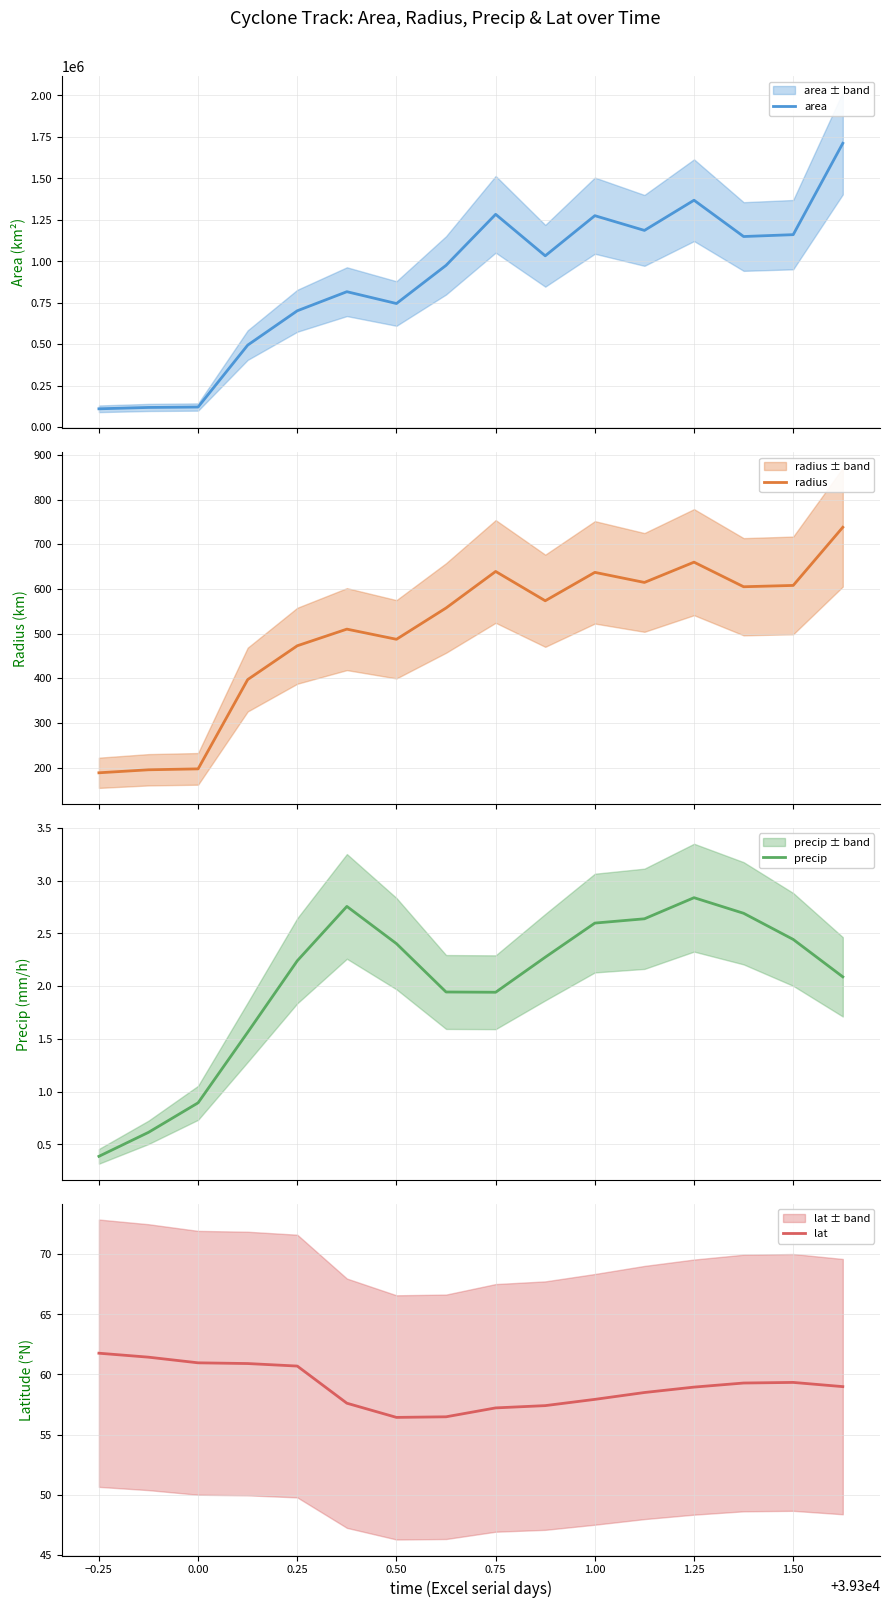

True or false: area and lat intersect in this chart.

False